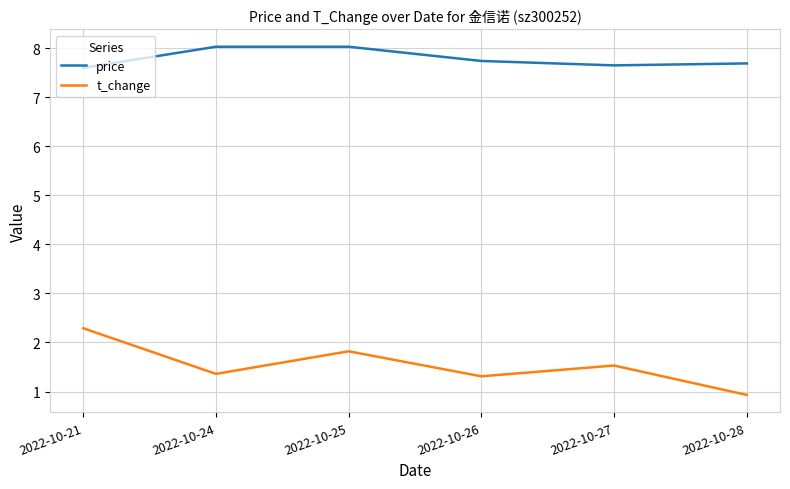

What is the lowest value of the t_change series?

0.9